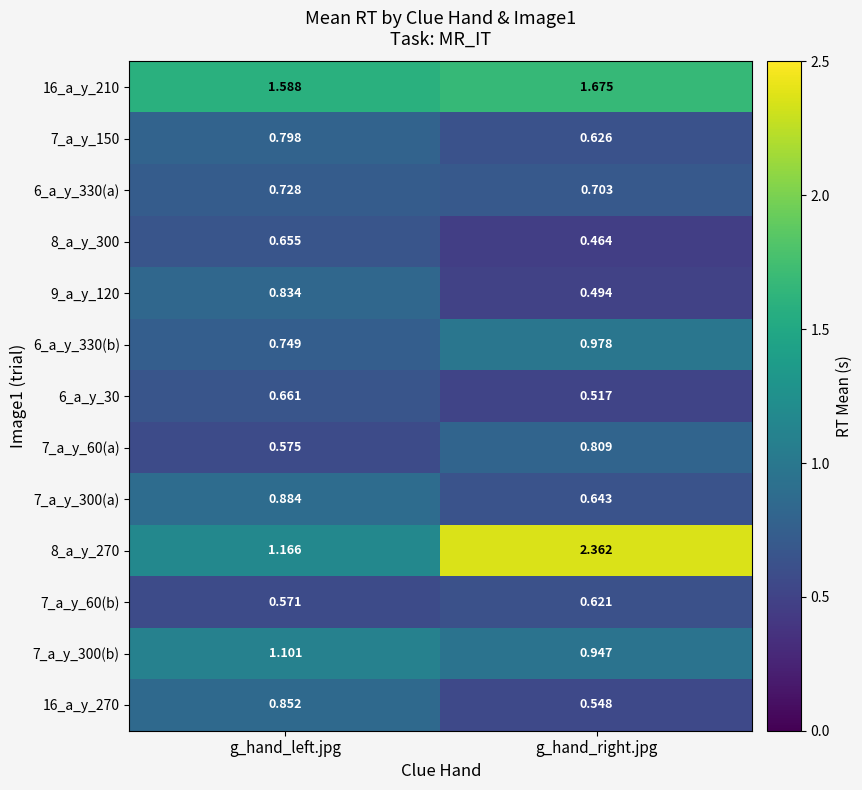

Where is 6_a_y_330(b) nearest to the value 0?

g_hand_left.jpg